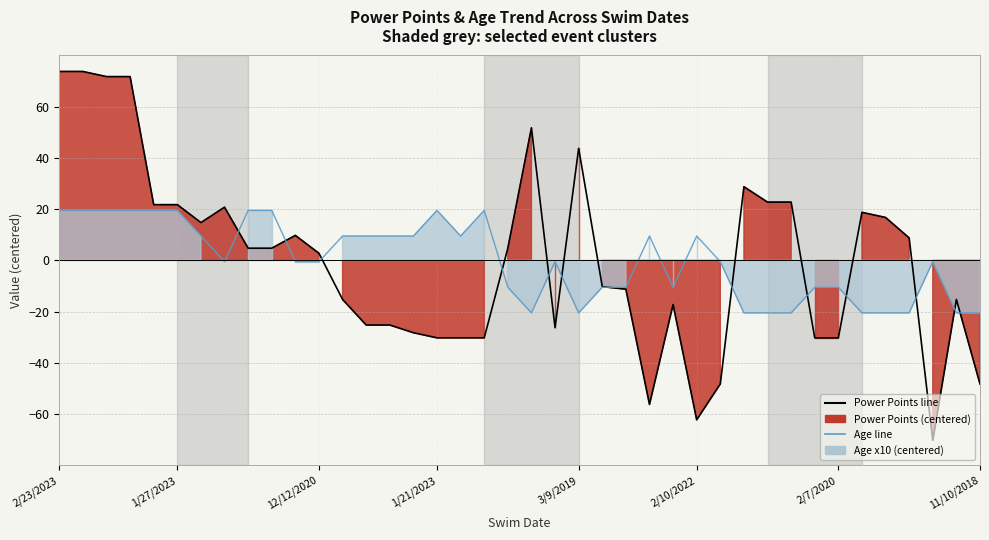

After their last crossing, which series has the higher values: Age (scaled) or Power Points?

Age (scaled)